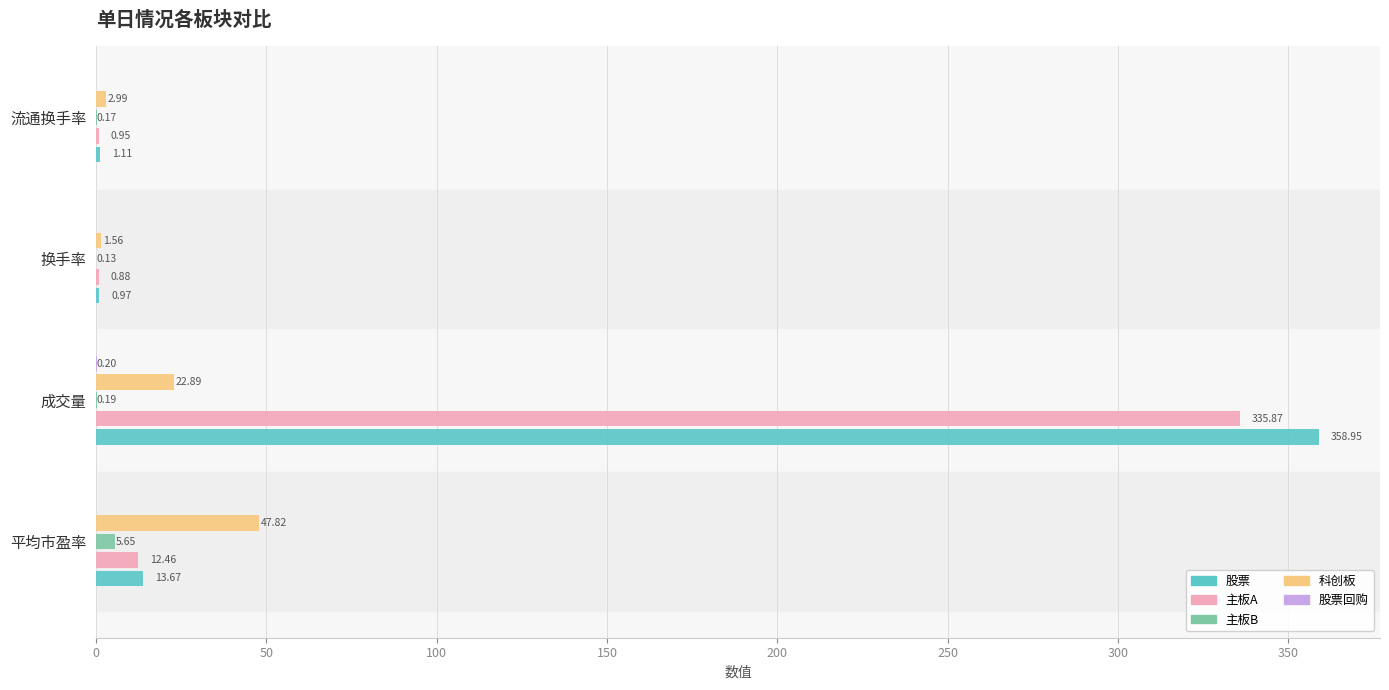

At which category is the sum across all series the highest?

成交量